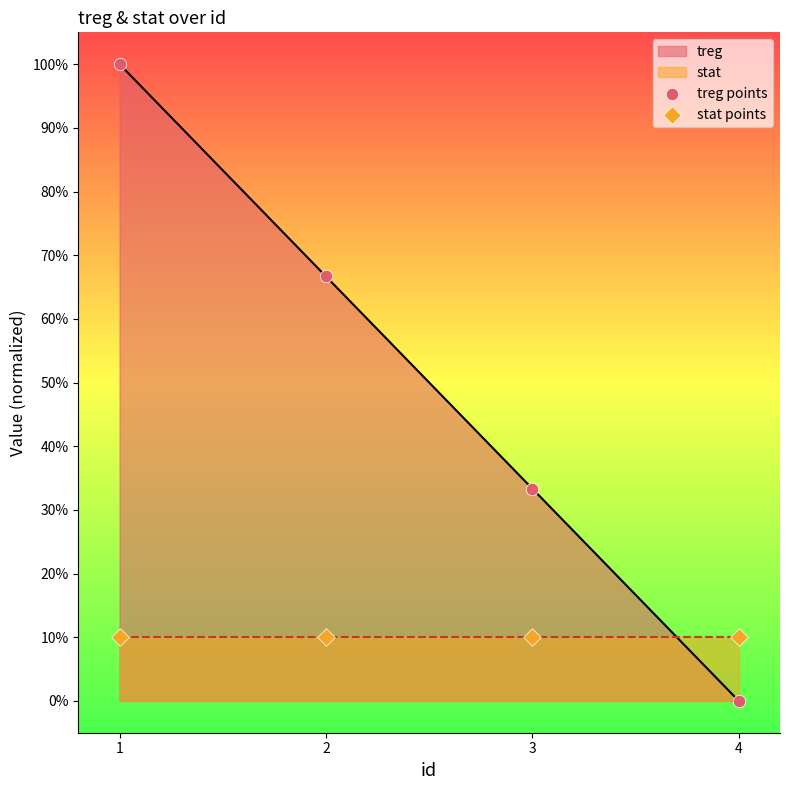

What is the total value across all series at 4?

10.0